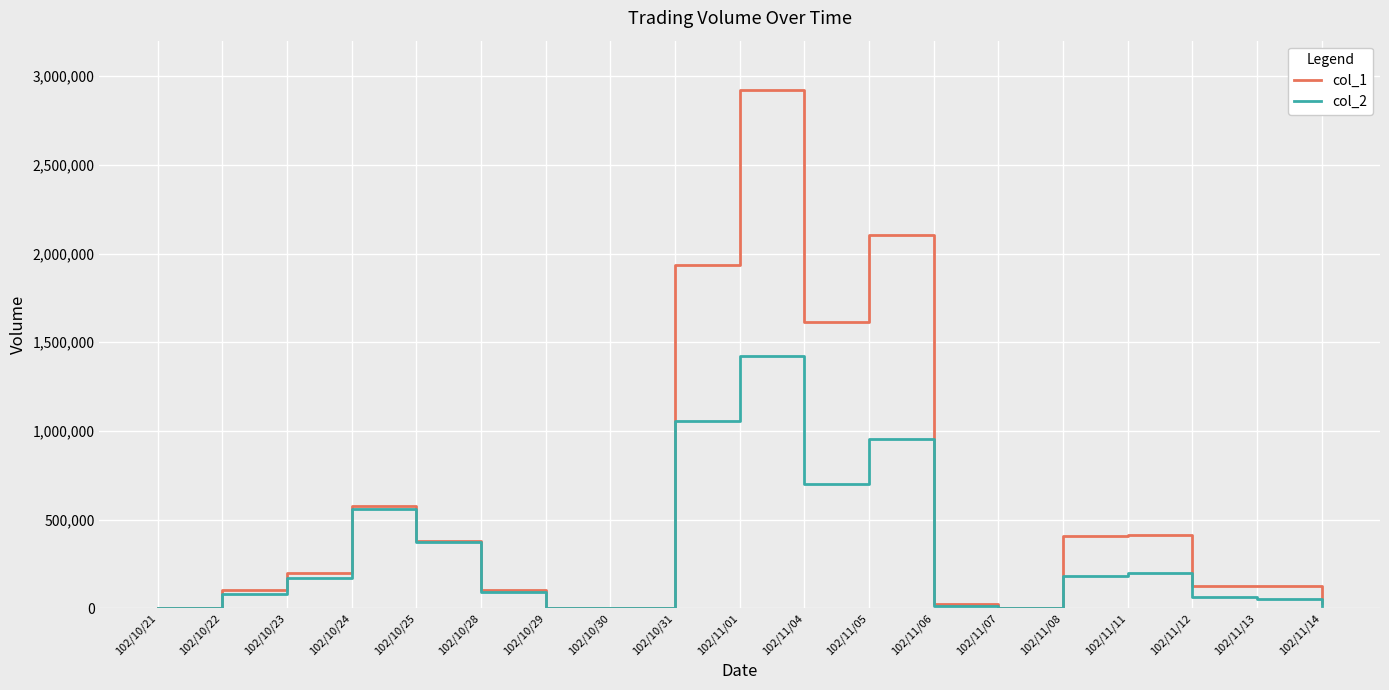

Between 102/10/21 and 102/11/08, which series saw the biggest shift?

col_1